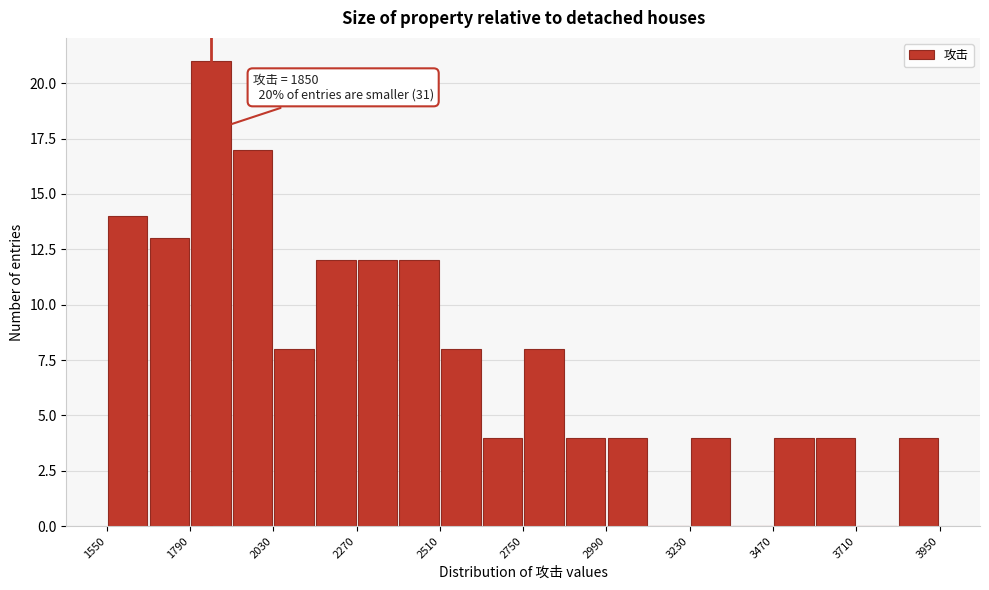

Around what value on the x-axis is the tallest bar? Give the approximate position of its centre, as read against the axis.

1850